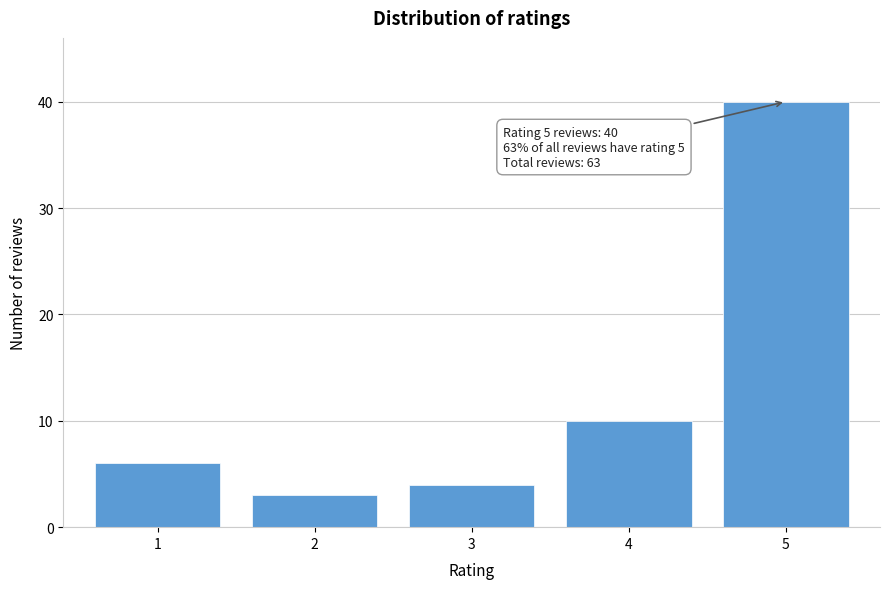

Reading left to right, list all the values displayed in this chart.

6	3	4	10	40